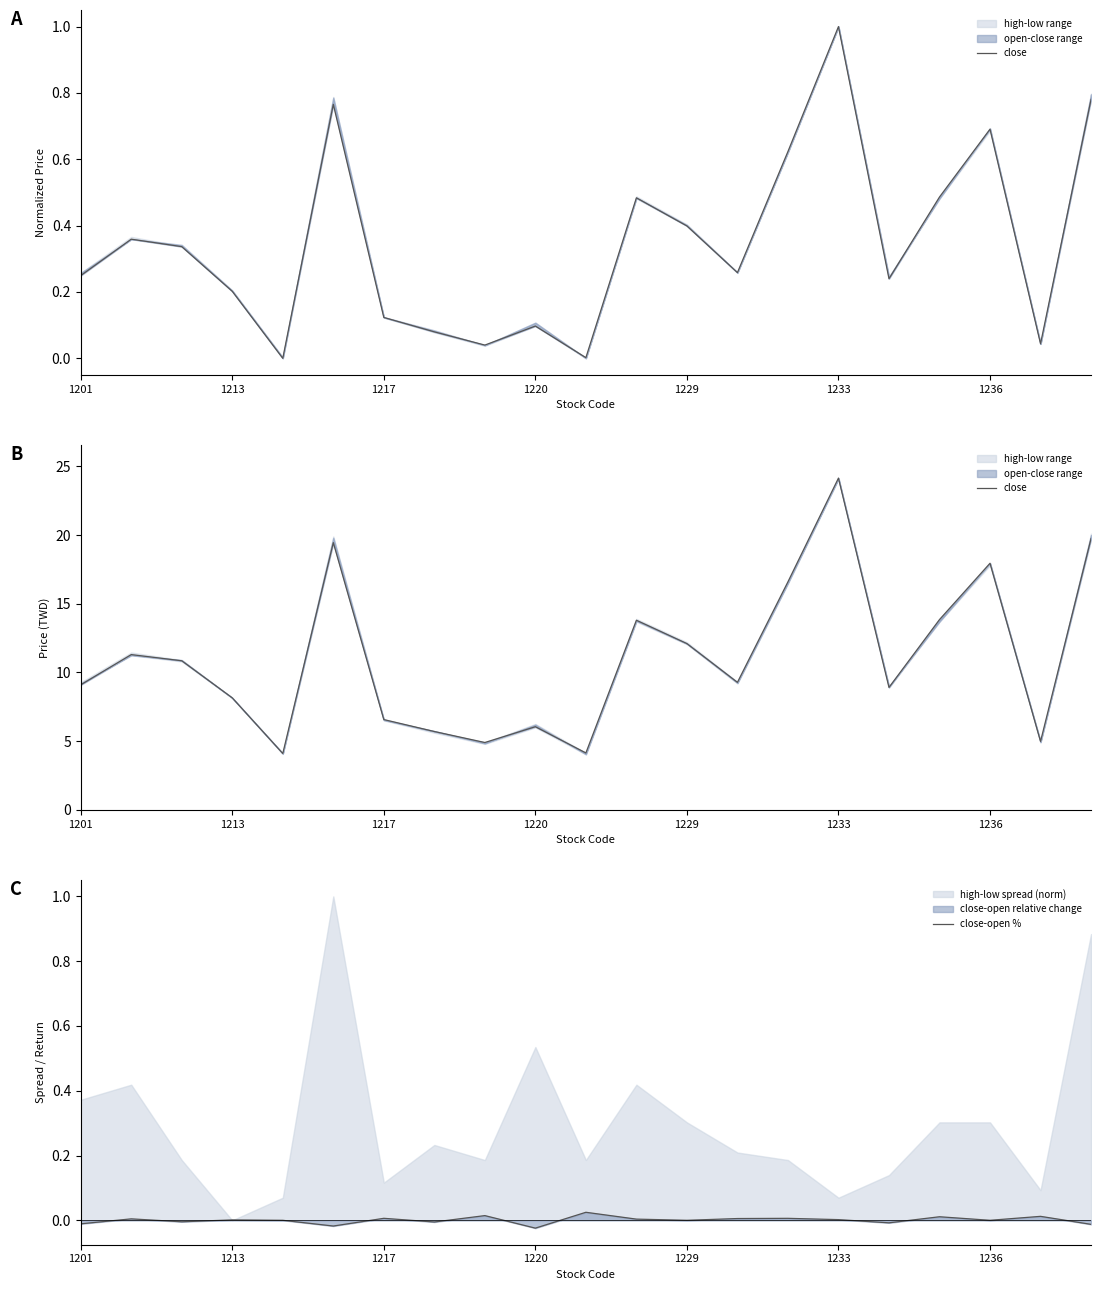

Count the number of categories in the chart.

21